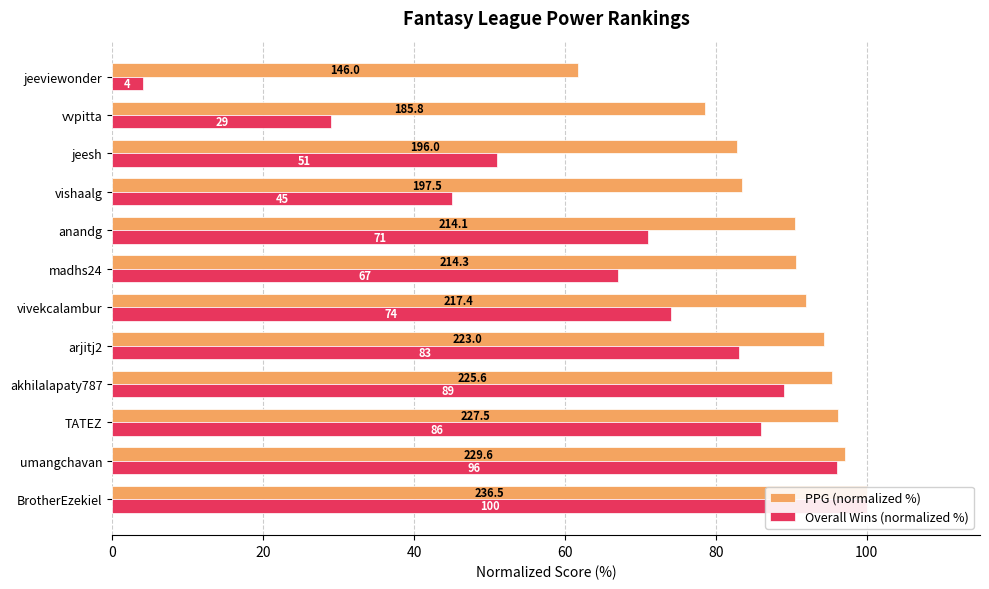

Does the chart contain any negative values?

No